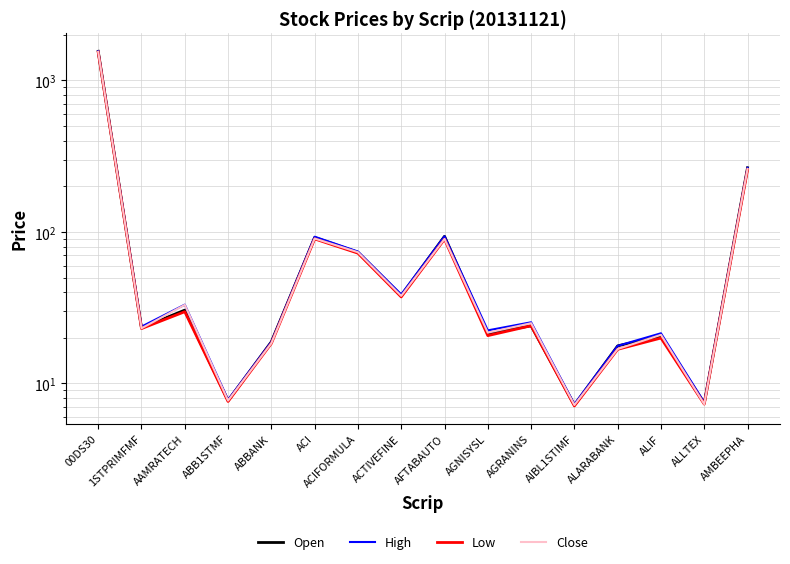

Which category has the highest value in the Low series?

00DS30